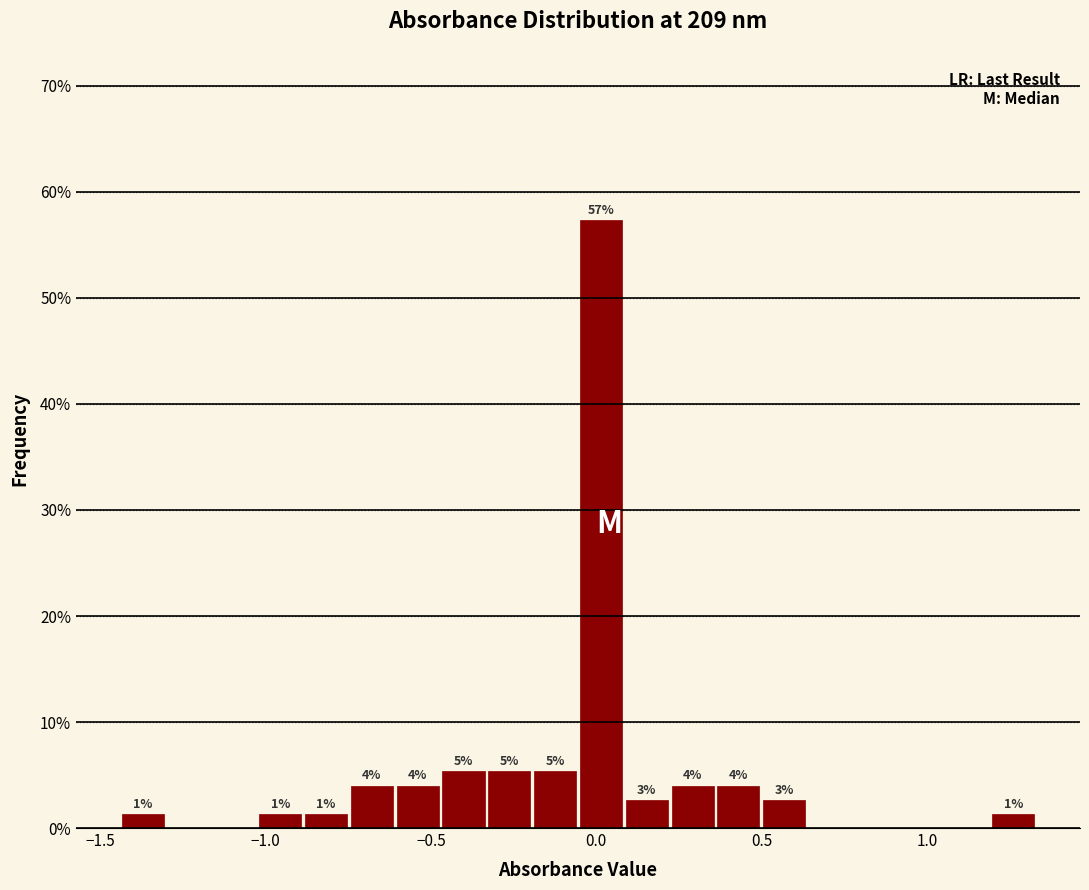

Read against the x-axis, roughly where is the centre of the tallest bar?

0.00